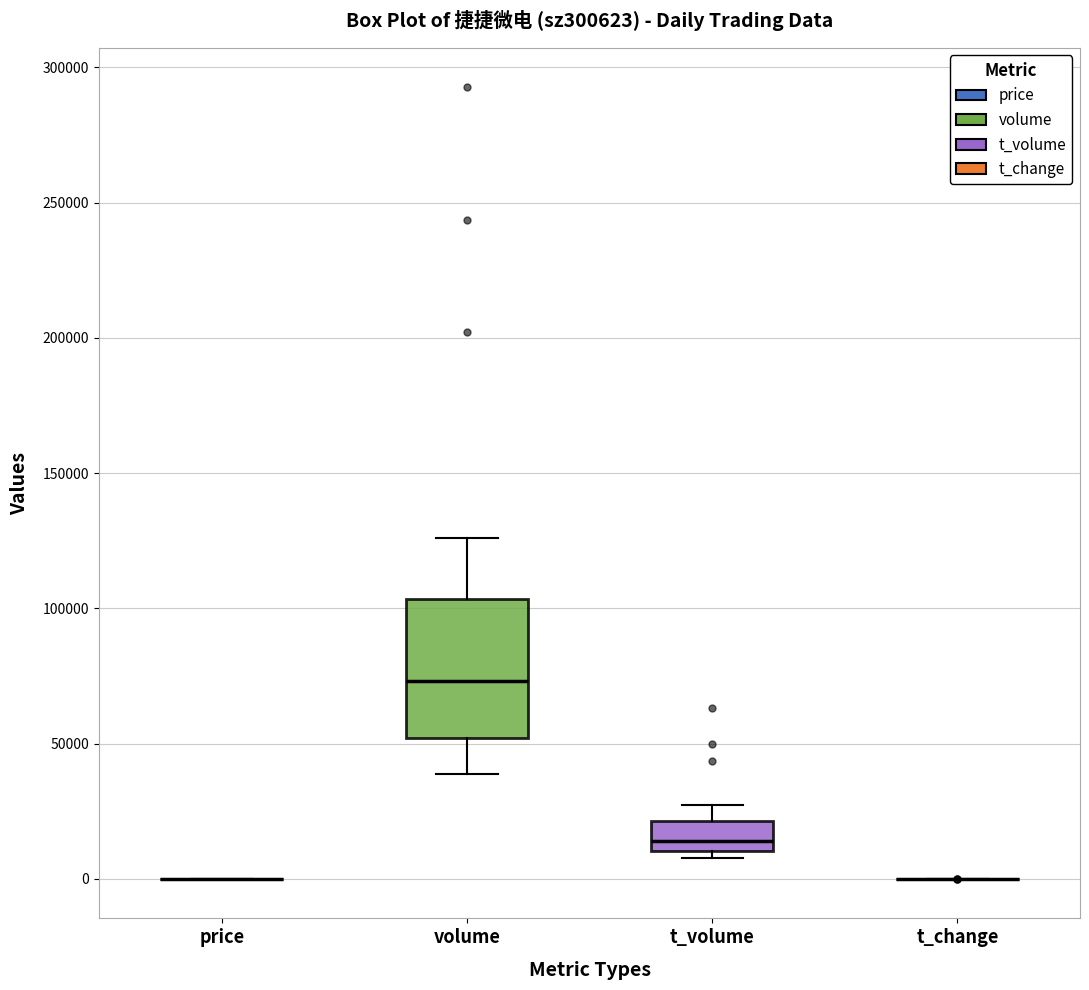

Comparing the boxes themselves (not the whiskers), which one is the tallest?

volume